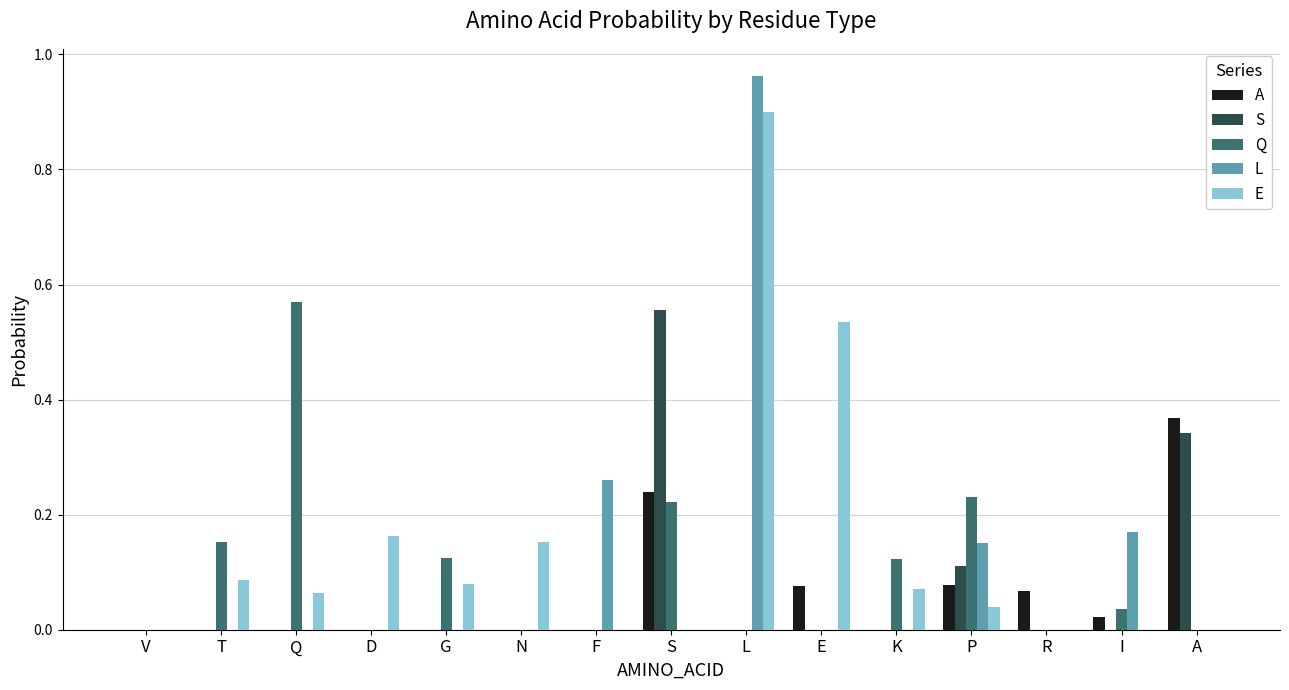

What is the sum of all A values?

0.9